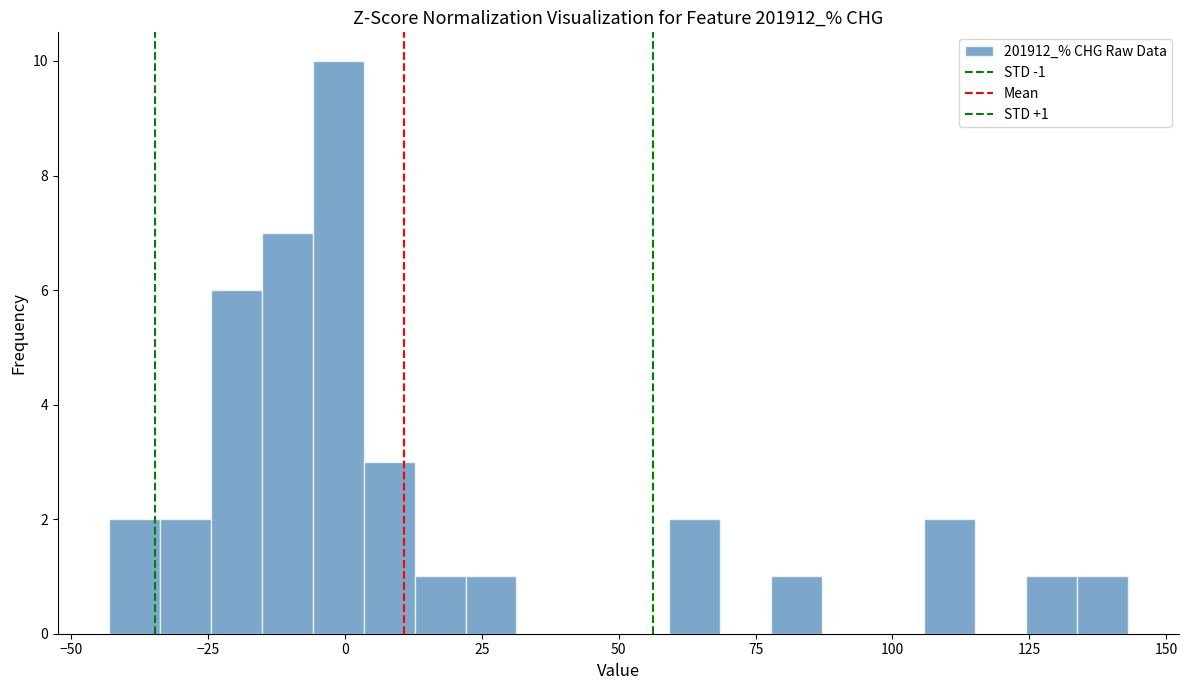

Read against the x-axis, roughly where is the centre of the tallest bar?

0